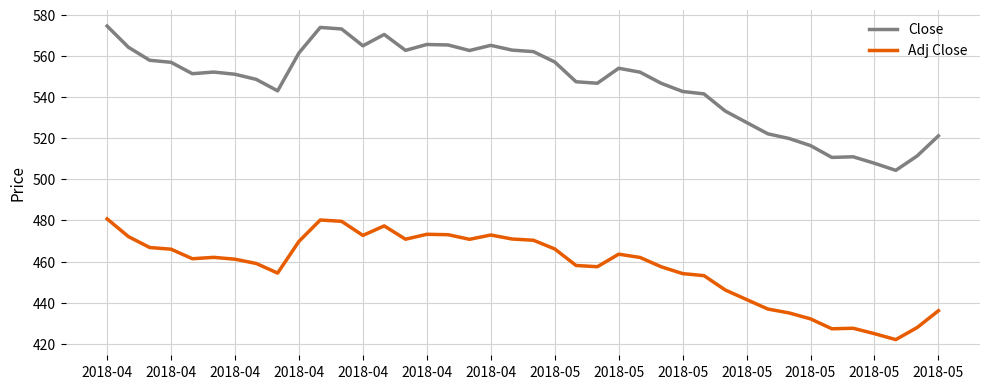

Rank the series by their maximum value, from lowest to highest.

Adj Close, Close